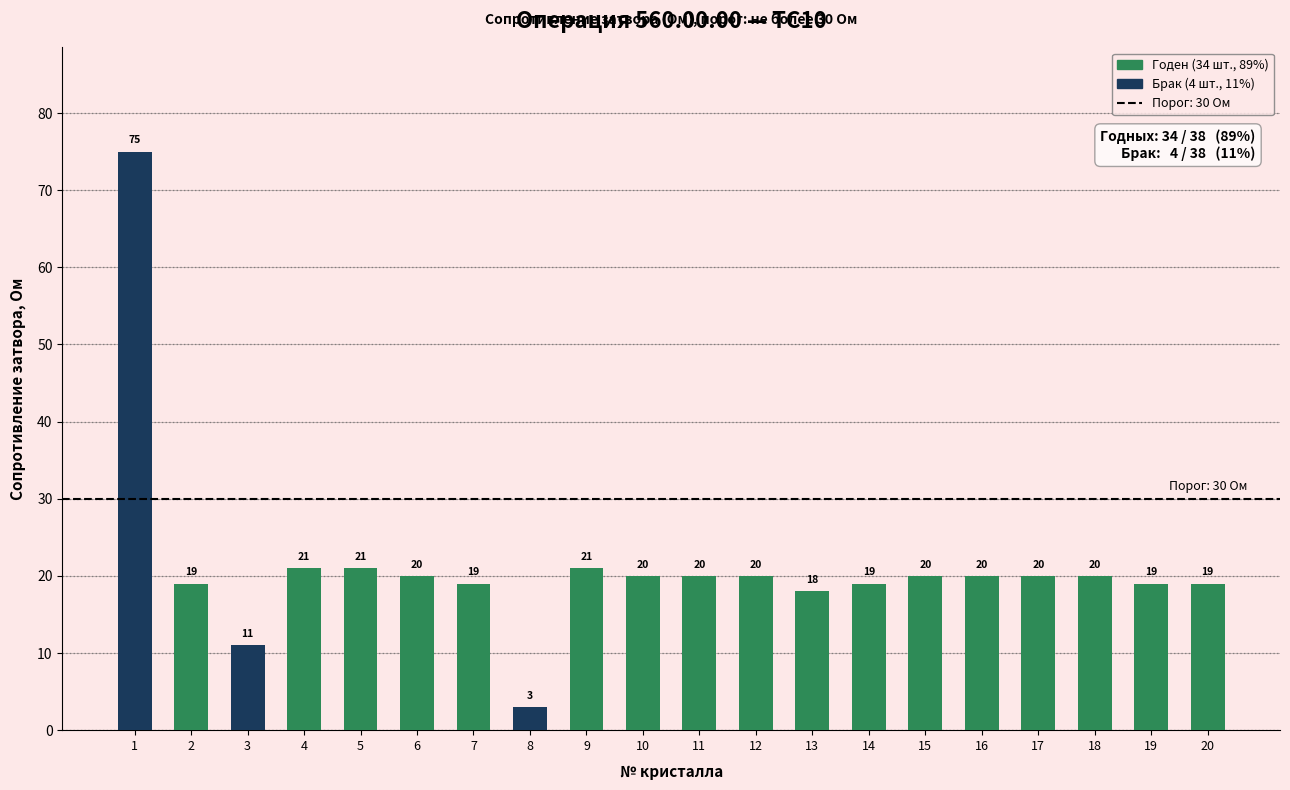

Does the chart contain any negative values?

No